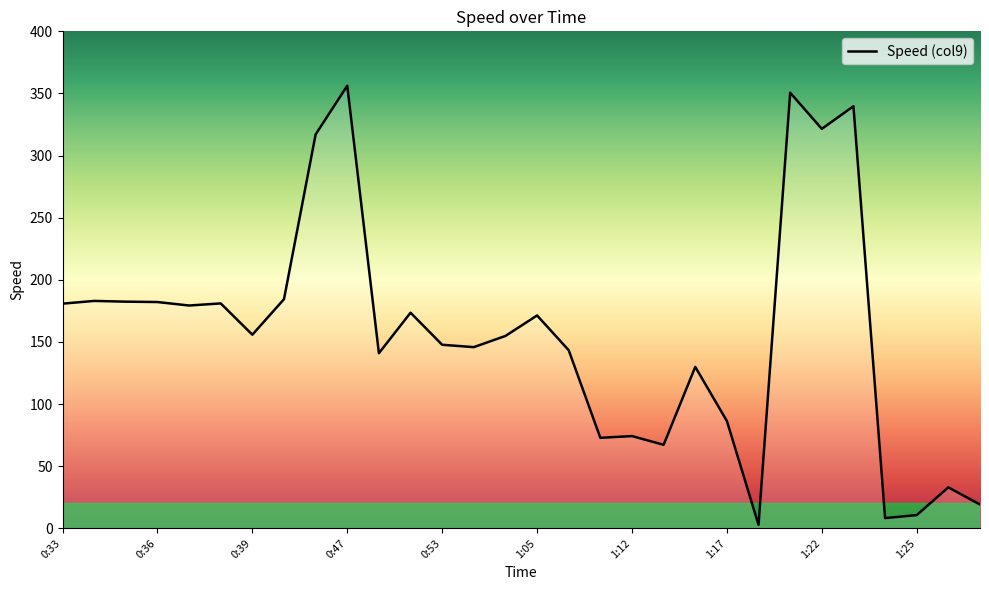

What is the greatest value displayed?

356.2